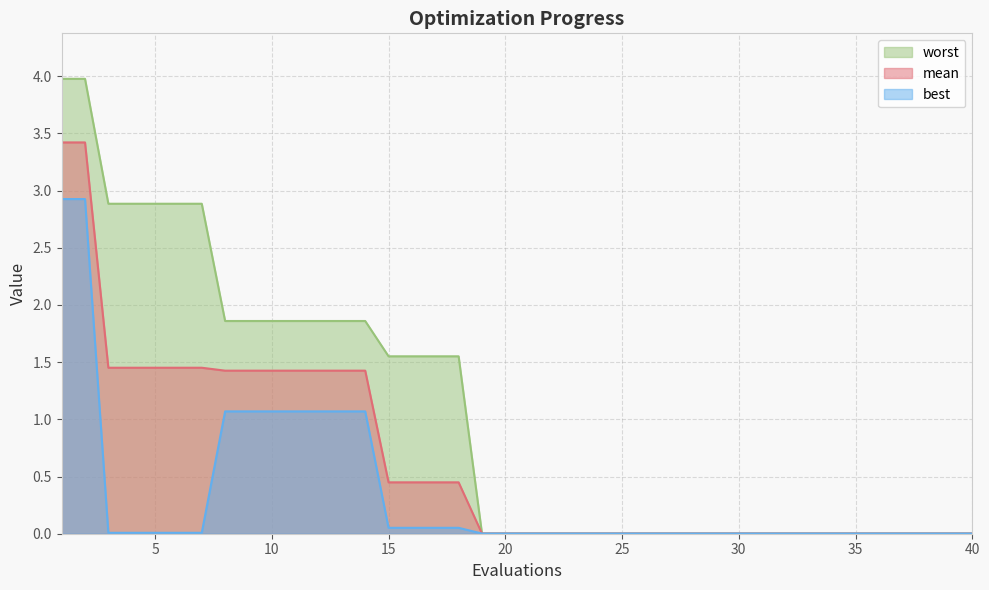

How many lines are shown in the chart?

3